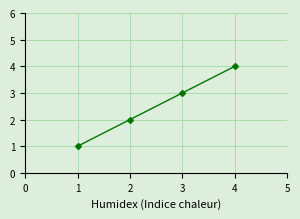

True or false: there are more than 1 points higher than both neighbors.

False